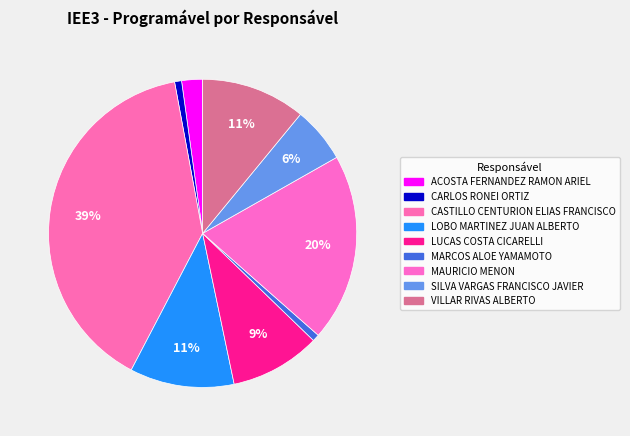

How many segments does this pie chart have?

9